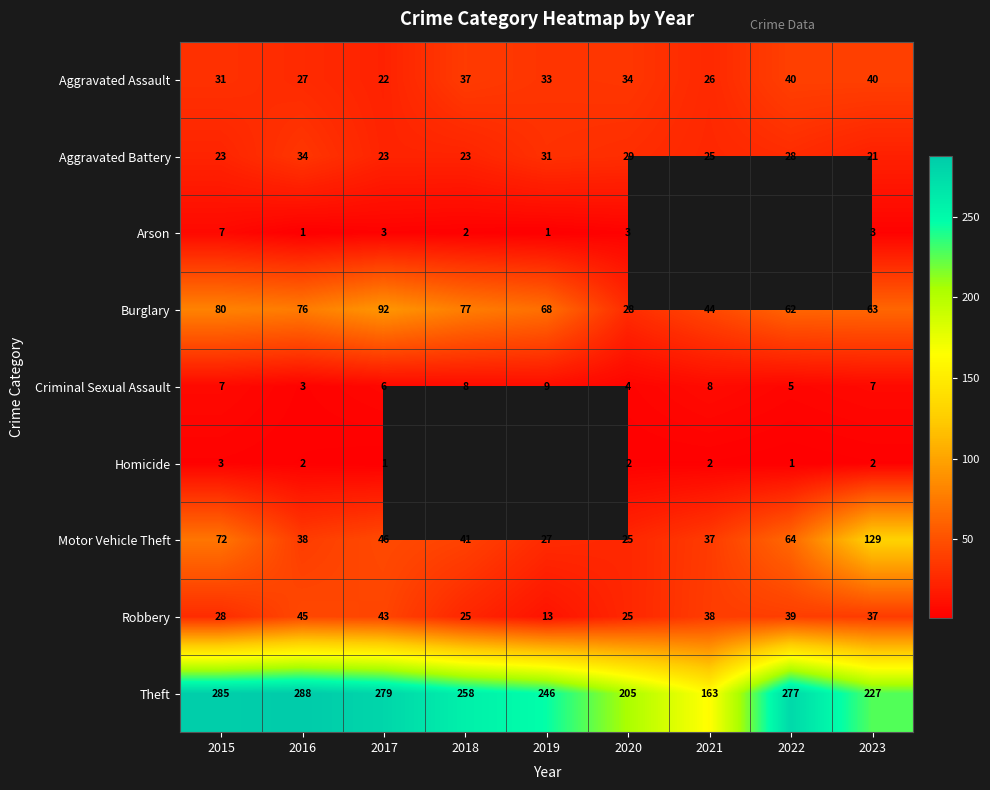

What is the minimum value shown in the chart?

1.0